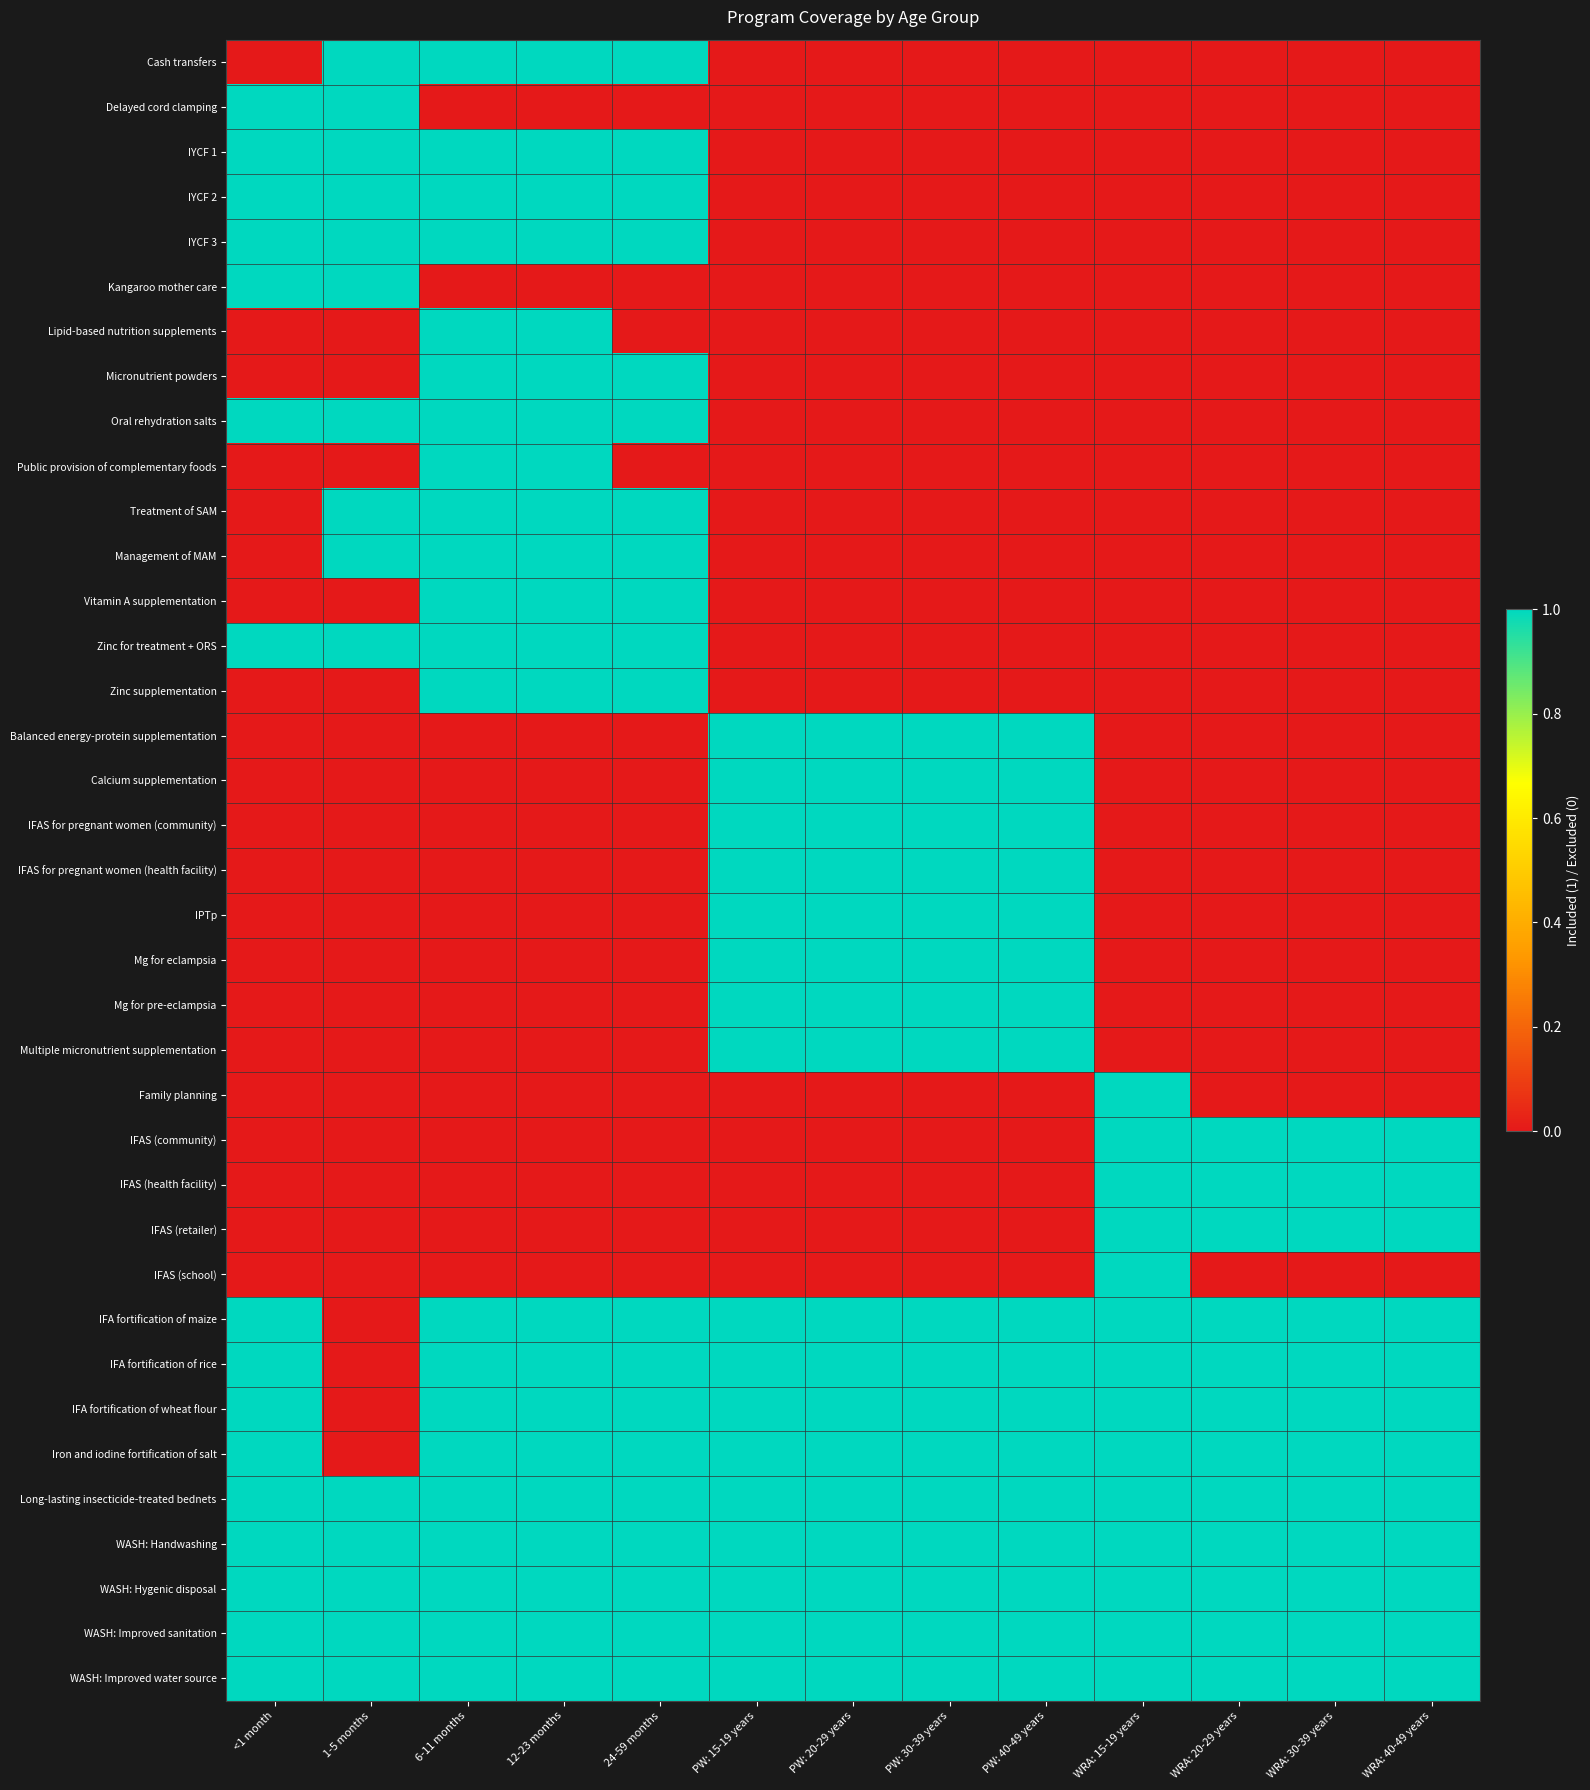

Reading left to right, transcribe all the data shown in this chart.

Cash transfers: <1 month=0	1-5 months=1	6-11 months=1	12-23 months=1	24-59 months=1	PW: 15-19 years=0	PW: 20-29 years=0	PW: 30-39 years=0	PW: 40-49 years=0	WRA: 15-19 years=0	WRA: 20-29 years=0	WRA: 30-39 years=0	WRA: 40-49 years=0
Delayed cord clamping: <1 month=1	1-5 months=1	6-11 months=0	12-23 months=0	24-59 months=0	PW: 15-19 years=0	PW: 20-29 years=0	PW: 30-39 years=0	PW: 40-49 years=0	WRA: 15-19 years=0	WRA: 20-29 years=0	WRA: 30-39 years=0	WRA: 40-49 years=0
IYCF 1: <1 month=1	1-5 months=1	6-11 months=1	12-23 months=1	24-59 months=1	PW: 15-19 years=0	PW: 20-29 years=0	PW: 30-39 years=0	PW: 40-49 years=0	WRA: 15-19 years=0	WRA: 20-29 years=0	WRA: 30-39 years=0	WRA: 40-49 years=0
IYCF 2: <1 month=1	1-5 months=1	6-11 months=1	12-23 months=1	24-59 months=1	PW: 15-19 years=0	PW: 20-29 years=0	PW: 30-39 years=0	PW: 40-49 years=0	WRA: 15-19 years=0	WRA: 20-29 years=0	WRA: 30-39 years=0	WRA: 40-49 years=0
IYCF 3: <1 month=1	1-5 months=1	6-11 months=1	12-23 months=1	24-59 months=1	PW: 15-19 years=0	PW: 20-29 years=0	PW: 30-39 years=0	PW: 40-49 years=0	WRA: 15-19 years=0	WRA: 20-29 years=0	WRA: 30-39 years=0	WRA: 40-49 years=0
Kangaroo mother care: <1 month=1	1-5 months=1	6-11 months=0	12-23 months=0	24-59 months=0	PW: 15-19 years=0	PW: 20-29 years=0	PW: 30-39 years=0	PW: 40-49 years=0	WRA: 15-19 years=0	WRA: 20-29 years=0	WRA: 30-39 years=0	WRA: 40-49 years=0
Lipid-based nutrition supplements: <1 month=0	1-5 months=0	6-11 months=1	12-23 months=1	24-59 months=0	PW: 15-19 years=0	PW: 20-29 years=0	PW: 30-39 years=0	PW: 40-49 years=0	WRA: 15-19 years=0	WRA: 20-29 years=0	WRA: 30-39 years=0	WRA: 40-49 years=0
Micronutrient powders: <1 month=0	1-5 months=0	6-11 months=1	12-23 months=1	24-59 months=1	PW: 15-19 years=0	PW: 20-29 years=0	PW: 30-39 years=0	PW: 40-49 years=0	WRA: 15-19 years=0	WRA: 20-29 years=0	WRA: 30-39 years=0	WRA: 40-49 years=0
Oral rehydration salts: <1 month=1	1-5 months=1	6-11 months=1	12-23 months=1	24-59 months=1	PW: 15-19 years=0	PW: 20-29 years=0	PW: 30-39 years=0	PW: 40-49 years=0	WRA: 15-19 years=0	WRA: 20-29 years=0	WRA: 30-39 years=0	WRA: 40-49 years=0
Public provision of complementary foods: <1 month=0	1-5 months=0	6-11 months=1	12-23 months=1	24-59 months=0	PW: 15-19 years=0	PW: 20-29 years=0	PW: 30-39 years=0	PW: 40-49 years=0	WRA: 15-19 years=0	WRA: 20-29 years=0	WRA: 30-39 years=0	WRA: 40-49 years=0
Treatment of SAM: <1 month=0	1-5 months=1	6-11 months=1	12-23 months=1	24-59 months=1	PW: 15-19 years=0	PW: 20-29 years=0	PW: 30-39 years=0	PW: 40-49 years=0	WRA: 15-19 years=0	WRA: 20-29 years=0	WRA: 30-39 years=0	WRA: 40-49 years=0
Management of MAM: <1 month=0	1-5 months=1	6-11 months=1	12-23 months=1	24-59 months=1	PW: 15-19 years=0	PW: 20-29 years=0	PW: 30-39 years=0	PW: 40-49 years=0	WRA: 15-19 years=0	WRA: 20-29 years=0	WRA: 30-39 years=0	WRA: 40-49 years=0
Vitamin A supplementation: <1 month=0	1-5 months=0	6-11 months=1	12-23 months=1	24-59 months=1	PW: 15-19 years=0	PW: 20-29 years=0	PW: 30-39 years=0	PW: 40-49 years=0	WRA: 15-19 years=0	WRA: 20-29 years=0	WRA: 30-39 years=0	WRA: 40-49 years=0
Zinc for treatment + ORS: <1 month=1	1-5 months=1	6-11 months=1	12-23 months=1	24-59 months=1	PW: 15-19 years=0	PW: 20-29 years=0	PW: 30-39 years=0	PW: 40-49 years=0	WRA: 15-19 years=0	WRA: 20-29 years=0	WRA: 30-39 years=0	WRA: 40-49 years=0
Zinc supplementation: <1 month=0	1-5 months=0	6-11 months=1	12-23 months=1	24-59 months=1	PW: 15-19 years=0	PW: 20-29 years=0	PW: 30-39 years=0	PW: 40-49 years=0	WRA: 15-19 years=0	WRA: 20-29 years=0	WRA: 30-39 years=0	WRA: 40-49 years=0
Balanced energy-protein supplementation: <1 month=0	1-5 months=0	6-11 months=0	12-23 months=0	24-59 months=0	PW: 15-19 years=1	PW: 20-29 years=1	PW: 30-39 years=1	PW: 40-49 years=1	WRA: 15-19 years=0	WRA: 20-29 years=0	WRA: 30-39 years=0	WRA: 40-49 years=0
Calcium supplementation: <1 month=0	1-5 months=0	6-11 months=0	12-23 months=0	24-59 months=0	PW: 15-19 years=1	PW: 20-29 years=1	PW: 30-39 years=1	PW: 40-49 years=1	WRA: 15-19 years=0	WRA: 20-29 years=0	WRA: 30-39 years=0	WRA: 40-49 years=0
IFAS for pregnant women (community): <1 month=0	1-5 months=0	6-11 months=0	12-23 months=0	24-59 months=0	PW: 15-19 years=1	PW: 20-29 years=1	PW: 30-39 years=1	PW: 40-49 years=1	WRA: 15-19 years=0	WRA: 20-29 years=0	WRA: 30-39 years=0	WRA: 40-49 years=0
IFAS for pregnant women (health facility): <1 month=0	1-5 months=0	6-11 months=0	12-23 months=0	24-59 months=0	PW: 15-19 years=1	PW: 20-29 years=1	PW: 30-39 years=1	PW: 40-49 years=1	WRA: 15-19 years=0	WRA: 20-29 years=0	WRA: 30-39 years=0	WRA: 40-49 years=0
IPTp: <1 month=0	1-5 months=0	6-11 months=0	12-23 months=0	24-59 months=0	PW: 15-19 years=1	PW: 20-29 years=1	PW: 30-39 years=1	PW: 40-49 years=1	WRA: 15-19 years=0	WRA: 20-29 years=0	WRA: 30-39 years=0	WRA: 40-49 years=0
Mg for eclampsia: <1 month=0	1-5 months=0	6-11 months=0	12-23 months=0	24-59 months=0	PW: 15-19 years=1	PW: 20-29 years=1	PW: 30-39 years=1	PW: 40-49 years=1	WRA: 15-19 years=0	WRA: 20-29 years=0	WRA: 30-39 years=0	WRA: 40-49 years=0
Mg for pre-eclampsia: <1 month=0	1-5 months=0	6-11 months=0	12-23 months=0	24-59 months=0	PW: 15-19 years=1	PW: 20-29 years=1	PW: 30-39 years=1	PW: 40-49 years=1	WRA: 15-19 years=0	WRA: 20-29 years=0	WRA: 30-39 years=0	WRA: 40-49 years=0
Multiple micronutrient supplementation: <1 month=0	1-5 months=0	6-11 months=0	12-23 months=0	24-59 months=0	PW: 15-19 years=1	PW: 20-29 years=1	PW: 30-39 years=1	PW: 40-49 years=1	WRA: 15-19 years=0	WRA: 20-29 years=0	WRA: 30-39 years=0	WRA: 40-49 years=0
Family planning: <1 month=0	1-5 months=0	6-11 months=0	12-23 months=0	24-59 months=0	PW: 15-19 years=0	PW: 20-29 years=0	PW: 30-39 years=0	PW: 40-49 years=0	WRA: 15-19 years=1	WRA: 20-29 years=0	WRA: 30-39 years=0	WRA: 40-49 years=0
IFAS (community): <1 month=0	1-5 months=0	6-11 months=0	12-23 months=0	24-59 months=0	PW: 15-19 years=0	PW: 20-29 years=0	PW: 30-39 years=0	PW: 40-49 years=0	WRA: 15-19 years=1	WRA: 20-29 years=1	WRA: 30-39 years=1	WRA: 40-49 years=1
IFAS (health facility): <1 month=0	1-5 months=0	6-11 months=0	12-23 months=0	24-59 months=0	PW: 15-19 years=0	PW: 20-29 years=0	PW: 30-39 years=0	PW: 40-49 years=0	WRA: 15-19 years=1	WRA: 20-29 years=1	WRA: 30-39 years=1	WRA: 40-49 years=1
IFAS (retailer): <1 month=0	1-5 months=0	6-11 months=0	12-23 months=0	24-59 months=0	PW: 15-19 years=0	PW: 20-29 years=0	PW: 30-39 years=0	PW: 40-49 years=0	WRA: 15-19 years=1	WRA: 20-29 years=1	WRA: 30-39 years=1	WRA: 40-49 years=1
IFAS (school): <1 month=0	1-5 months=0	6-11 months=0	12-23 months=0	24-59 months=0	PW: 15-19 years=0	PW: 20-29 years=0	PW: 30-39 years=0	PW: 40-49 years=0	WRA: 15-19 years=1	WRA: 20-29 years=0	WRA: 30-39 years=0	WRA: 40-49 years=0
IFA fortification of maize: <1 month=1	1-5 months=0	6-11 months=1	12-23 months=1	24-59 months=1	PW: 15-19 years=1	PW: 20-29 years=1	PW: 30-39 years=1	PW: 40-49 years=1	WRA: 15-19 years=1	WRA: 20-29 years=1	WRA: 30-39 years=1	WRA: 40-49 years=1
IFA fortification of rice: <1 month=1	1-5 months=0	6-11 months=1	12-23 months=1	24-59 months=1	PW: 15-19 years=1	PW: 20-29 years=1	PW: 30-39 years=1	PW: 40-49 years=1	WRA: 15-19 years=1	WRA: 20-29 years=1	WRA: 30-39 years=1	WRA: 40-49 years=1
IFA fortification of wheat flour: <1 month=1	1-5 months=0	6-11 months=1	12-23 months=1	24-59 months=1	PW: 15-19 years=1	PW: 20-29 years=1	PW: 30-39 years=1	PW: 40-49 years=1	WRA: 15-19 years=1	WRA: 20-29 years=1	WRA: 30-39 years=1	WRA: 40-49 years=1
Iron and iodine fortification of salt: <1 month=1	1-5 months=0	6-11 months=1	12-23 months=1	24-59 months=1	PW: 15-19 years=1	PW: 20-29 years=1	PW: 30-39 years=1	PW: 40-49 years=1	WRA: 15-19 years=1	WRA: 20-29 years=1	WRA: 30-39 years=1	WRA: 40-49 years=1
Long-lasting insecticide-treated bednets: <1 month=1	1-5 months=1	6-11 months=1	12-23 months=1	24-59 months=1	PW: 15-19 years=1	PW: 20-29 years=1	PW: 30-39 years=1	PW: 40-49 years=1	WRA: 15-19 years=1	WRA: 20-29 years=1	WRA: 30-39 years=1	WRA: 40-49 years=1
WASH: Handwashing: <1 month=1	1-5 months=1	6-11 months=1	12-23 months=1	24-59 months=1	PW: 15-19 years=1	PW: 20-29 years=1	PW: 30-39 years=1	PW: 40-49 years=1	WRA: 15-19 years=1	WRA: 20-29 years=1	WRA: 30-39 years=1	WRA: 40-49 years=1
WASH: Hygenic disposal: <1 month=1	1-5 months=1	6-11 months=1	12-23 months=1	24-59 months=1	PW: 15-19 years=1	PW: 20-29 years=1	PW: 30-39 years=1	PW: 40-49 years=1	WRA: 15-19 years=1	WRA: 20-29 years=1	WRA: 30-39 years=1	WRA: 40-49 years=1
WASH: Improved sanitation: <1 month=1	1-5 months=1	6-11 months=1	12-23 months=1	24-59 months=1	PW: 15-19 years=1	PW: 20-29 years=1	PW: 30-39 years=1	PW: 40-49 years=1	WRA: 15-19 years=1	WRA: 20-29 years=1	WRA: 30-39 years=1	WRA: 40-49 years=1
WASH: Improved water source: <1 month=1	1-5 months=1	6-11 months=1	12-23 months=1	24-59 months=1	PW: 15-19 years=1	PW: 20-29 years=1	PW: 30-39 years=1	PW: 40-49 years=1	WRA: 15-19 years=1	WRA: 20-29 years=1	WRA: 30-39 years=1	WRA: 40-49 years=1